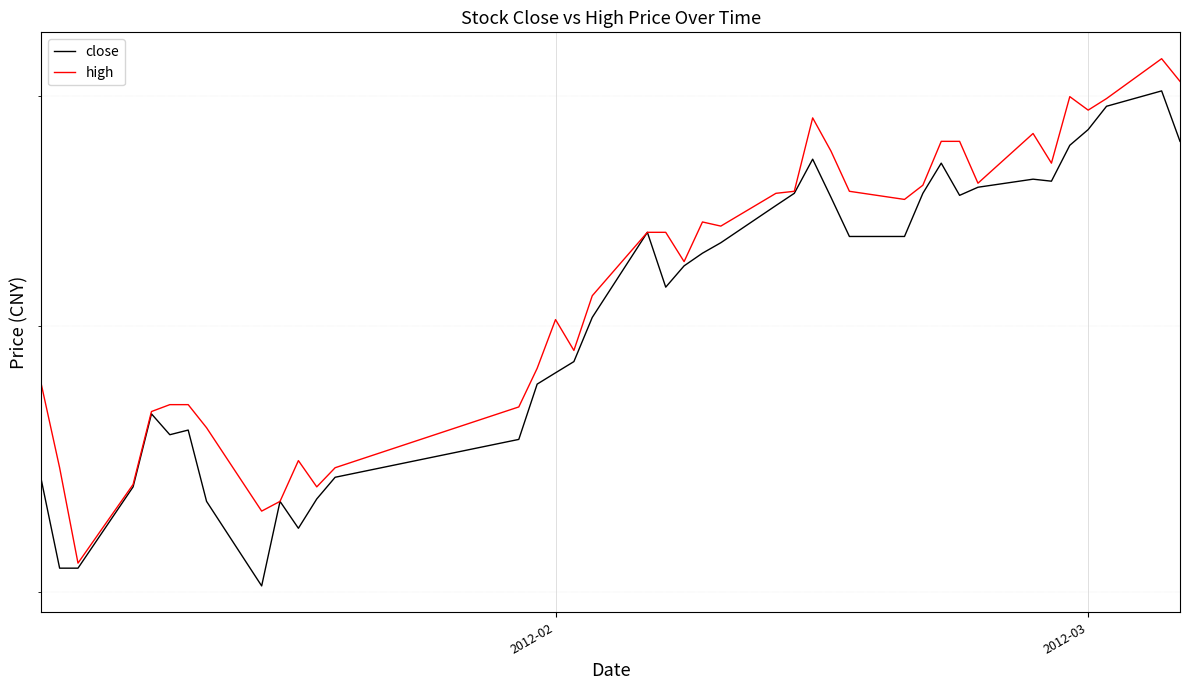

Does the chart display data point markers on the line(s)?

No